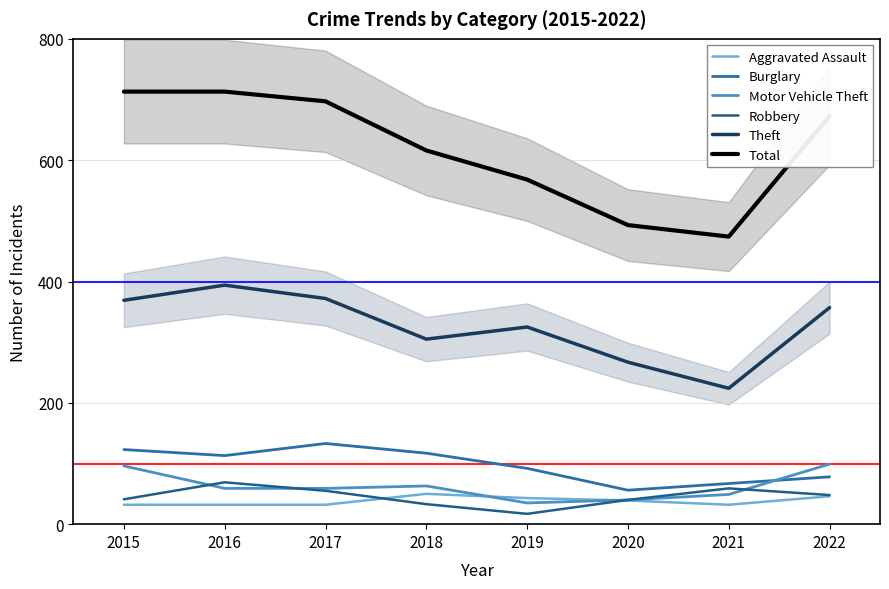

Which has a higher value, 2019 or 2015?

2019